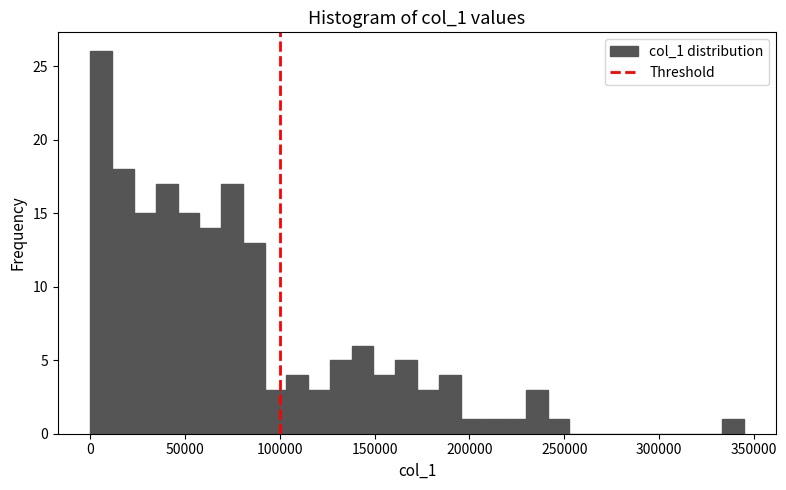

Read against the x-axis, roughly where is the centre of the tallest bar?

5000